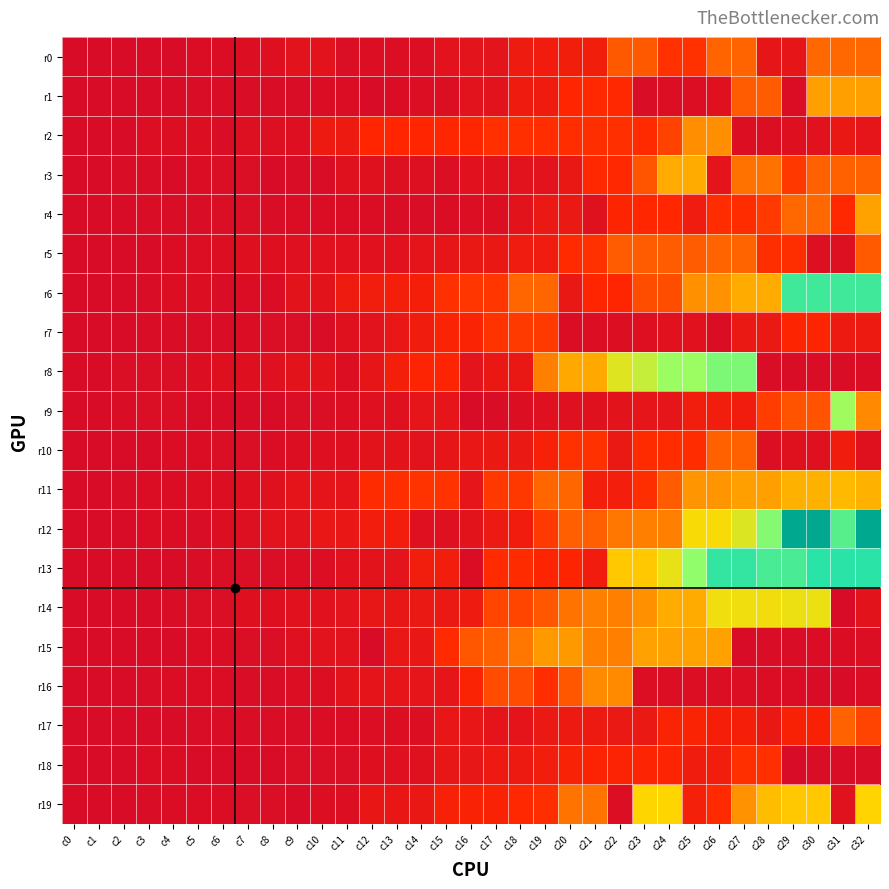

Reading right to left, what are all the values shown in this chart?

r0: c32=20300	c31=20300	c30=20300	c29=3940	c28=3860	c27=19580	c26=19580	c25=12520	c24=12520	c23=18140	c22=18140	c21=7440	c20=7440	c19=6980	c18=6100	c17=3280	c16=3280	c15=2860	c14=1000	c13=920	c12=920	c11=720	c10=2700	c9=2700	c8=1280	c7=1160	c6=500	c5=420	c4=100	c3=40	c2=40	c1=0	c0=0
r1: c32=26500	c31=26500	c30=26500	c29=540	c28=18500	c27=18500	c26=2280	c25=1000	c24=1000	c23=180	c22=11200	c21=11200	c20=10780	c19=6400	c18=6400	c17=2700	c16=2700	c15=1140	c14=1000	c13=600	c12=40	c11=420	c10=420	c9=360	c8=360	c7=360	c6=180	c5=180	c4=100	c3=0	c2=40	c1=40	c0=0
r2: c32=3800	c31=4900	c30=2540	c29=1680	c28=1260	c27=1260	c26=24710	c25=24710	c24=14870	c23=11540	c22=12200	c21=12040	c20=11820	c19=11820	c18=12200	c17=12200	c16=10800	c15=10800	c14=10720	c13=10660	c12=10660	c11=6020	c10=6020	c9=1340	c8=1500	c7=1500	c6=360	c5=1060	c4=1060	c3=1000	c2=0	c1=0	c0=0
r3: c32=19240	c31=19240	c30=19240	c29=13520	c28=21600	c27=21600	c26=3360	c25=27800	c24=27800	c23=17460	c22=11220	c21=11220	c20=4980	c19=2700	c18=2700	c17=2560	c16=2560	c15=880	c14=1440	c13=1440	c12=2250	c11=2250	c10=280	c9=240	c8=40	c7=700	c6=700	c5=540	c4=0	c3=360	c2=360	c1=40	c0=0
r4: c32=26700	c31=11280	c30=20300	c29=20300	c28=13660	c27=11700	c26=11700	c25=6580	c24=10920	c23=10920	c22=10440	c21=2160	c20=5440	c19=5440	c18=2940	c17=1240	c16=1000	c15=500	c14=360	c13=360	c12=600	c11=600	c10=600	c9=500	c8=360	c7=700	c6=700	c5=280	c4=280	c3=180	c2=100	c1=40	c0=0
r5: c32=18160	c31=1440	c30=1440	c29=11940	c28=11940	c27=19570	c26=19570	c25=18430	c24=18430	c23=18430	c22=18430	c21=12500	c20=11440	c19=6500	c18=6500	c17=5100	c16=5100	c15=3910	c14=3340	c13=2600	c12=2600	c11=2500	c10=2440	c9=1800	c8=1540	c7=1540	c6=1210	c5=880	c4=540	c3=100	c2=40	c1=0	c0=0
r6: c32=49600	c31=49600	c30=49600	c29=49600	c28=27700	c27=27700	c26=25020	c25=24960	c24=16420	c23=16420	c22=10560	c21=10560	c20=4840	c19=19960	c18=19960	c17=13120	c16=13120	c15=12360	c14=8200	c13=7780	c12=7060	c11=6320	c10=3100	c9=3100	c8=420	c7=420	c6=360	c5=1260	c4=1260	c3=360	c2=40	c1=0	c0=0
r7: c32=5880	c31=5880	c30=10360	c29=10360	c28=5320	c27=5320	c26=420	c25=2420	c24=2420	c23=1320	c22=1260	c21=770	c20=400	c19=13800	c18=13800	c17=12760	c16=9700	c15=9620	c14=6780	c13=4800	c12=2760	c11=2280	c10=360	c9=700	c8=700	c7=420	c6=360	c5=280	c4=180	c3=180	c2=40	c1=40	c0=0
r8: c32=540	c31=360	c30=360	c29=360	c28=360	c27=45220	c26=45220	c25=42940	c24=42940	c23=38630	c22=36040	c21=27380	c20=27380	c19=23040	c18=5100	c17=5100	c16=3180	c15=10260	c14=10260	c13=7860	c12=3980	c11=1260	c10=3020	c9=3020	c8=1860	c7=1560	c6=1560	c5=1260	c4=760	c3=760	c2=700	c1=100	c0=40
r9: c32=24050	c31=42470	c30=17170	c29=17170	c28=14130	c27=6960	c26=7020	c25=7020	c24=3600	c23=3600	c22=3120	c21=2080	c20=1800	c19=1800	c18=1260	c17=360	c16=40	c15=3560	c14=3560	c13=2000	c12=1900	c11=1020	c10=680	c9=680	c8=100	c7=100	c6=40	c5=0	c4=700	c3=700	c2=180	c1=100	c0=40
r10: c32=2280	c31=6700	c30=2280	c29=2280	c28=1000	c27=19160	c26=19160	c25=11700	c24=11700	c23=11640	c22=5300	c21=12510	c20=12510	c19=8670	c18=5370	c17=5370	c16=4740	c15=3920	c14=2840	c13=3040	c12=3040	c11=1680	c10=1340	c9=1160	c8=600	c7=700	c6=700	c5=600	c4=600	c3=100	c2=0	c1=0	c0=0
r11: c32=28380	c31=29320	c30=28380	c29=28380	c28=26420	c27=26420	c26=25300	c25=25300	c24=18320	c23=11960	c22=7640	c21=7640	c20=19940	c19=19940	c18=13500	c17=13440	c16=3560	c15=12720	c14=12720	c13=11960	c12=11560	c11=3540	c10=3540	c9=3520	c8=2100	c7=1680	c6=1260	c5=1260	c4=600	c3=600	c2=360	c1=40	c0=0
r12: c32=64300	c31=47910	c30=64300	c29=64300	c28=44750	c27=36140	c26=33200	c25=33200	c24=23100	c23=23100	c22=22180	c21=19000	c20=19000	c19=13820	c18=6940	c17=5820	c16=3080	c15=1840	c14=1840	c13=7300	c12=7300	c11=4740	c10=4740	c9=2780	c8=2780	c7=1500	c6=1180	c5=360	c4=540	c3=540	c2=40	c1=0	c0=0
r13: c32=51280	c31=51220	c30=51220	c29=48900	c28=48900	c27=50480	c26=50480	c25=43800	c24=34900	c23=30820	c22=30820	c21=6970	c20=10500	c19=10500	c18=11620	c17=11620	c16=420	c15=7000	c14=7000	c13=3280	c12=3100	c11=2540	c10=1000	c9=1000	c8=760	c7=700	c6=700	c5=180	c4=100	c3=100	c2=40	c1=0	c0=0
r14: c32=3000	c31=100	c30=34420	c29=34420	c28=33920	c27=34100	c26=34100	c25=27700	c24=27700	c23=24900	c22=23100	c21=23100	c20=21890	c19=17880	c18=15260	c17=15260	c16=6300	c15=5300	c14=5300	c13=4280	c12=4280	c11=3260	c10=2640	c9=2640	c8=1680	c7=1680	c6=680	c5=680	c4=180	c3=100	c2=40	c1=0	c0=0
r15: c32=1000	c31=600	c30=500	c29=360	c28=360	c27=40	c26=26690	c25=26690	c24=26630	c23=26630	c22=23180	c21=23180	c20=25780	c19=25780	c18=22140	c17=19240	c16=17900	c15=11480	c14=4800	c13=4800	c12=40	c11=2700	c10=2700	c9=1780	c8=700	c7=700	c6=540	c5=540	c4=0	c3=100	c2=100	c1=40	c0=0
r16: c32=600	c31=40	c30=40	c29=420	c28=420	c27=780	c26=780	c25=770	c24=770	c23=770	c22=24180	c21=24180	c20=17720	c19=11900	c18=16320	c17=16320	c16=9680	c15=3800	c14=3800	c13=3640	c12=3520	c11=3020	c10=1260	c9=1000	c8=280	c7=180	c6=500	c5=500	c4=420	c3=360	c2=40	c1=40	c0=0
r17: c32=15000	c31=19340	c30=8940	c29=8940	c28=5180	c27=8180	c26=8180	c25=9750	c24=9750	c23=5440	c22=5440	c21=6080	c20=6080	c19=5340	c18=3340	c17=3340	c16=4420	c15=4420	c14=1140	c13=1140	c12=880	c11=540	c10=540	c9=360	c8=280	c7=280	c6=280	c5=180	c4=100	c3=40	c2=40	c1=0	c0=0
r18: c32=360	c31=360	c30=360	c29=40	c28=12230	c27=12230	c26=7040	c25=6620	c24=10220	c23=10220	c22=9820	c21=9820	c20=9080	c19=6990	c18=6010	c17=5750	c16=4180	c15=4120	c14=1960	c13=1860	c12=1740	c11=760	c10=760	c9=760	c8=100	c7=100	c6=100	c5=100	c4=420	c3=420	c2=40	c1=0	c0=0
r19: c32=32020	c31=2340	c30=30740	c29=30740	c28=29680	c27=25060	c26=11540	c25=8280	c24=32160	c23=32160	c22=1000	c21=21940	c20=21940	c19=11960	c18=11180	c17=9380	c16=9380	c15=8740	c14=5000	c13=4620	c12=4620	c11=1060	c10=1060	c9=40	c8=720	c7=720	c6=400	c5=600	c4=600	c3=180	c2=100	c1=40	c0=0